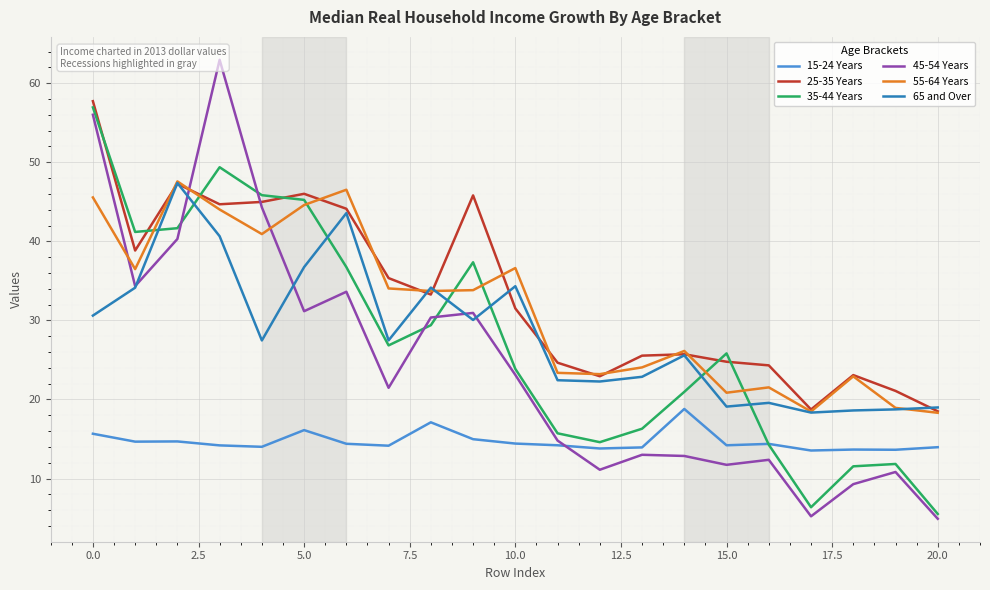

What is the lowest value of the 25-35 Years series?

18.5